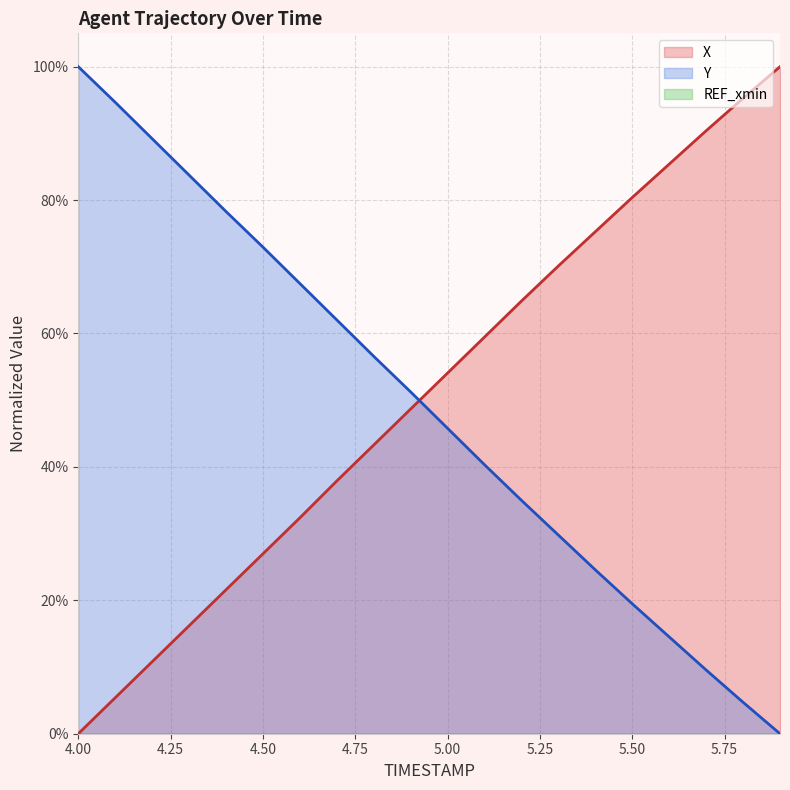

After their last crossing, which series has the higher values: X or Y?

X